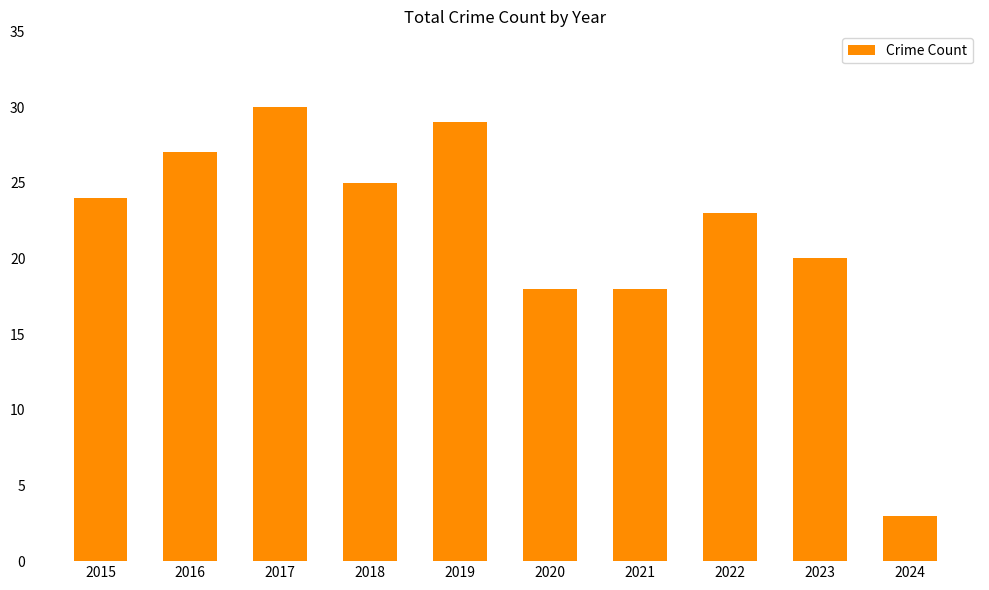

What is the change in value from 2017 to 2023?

-10